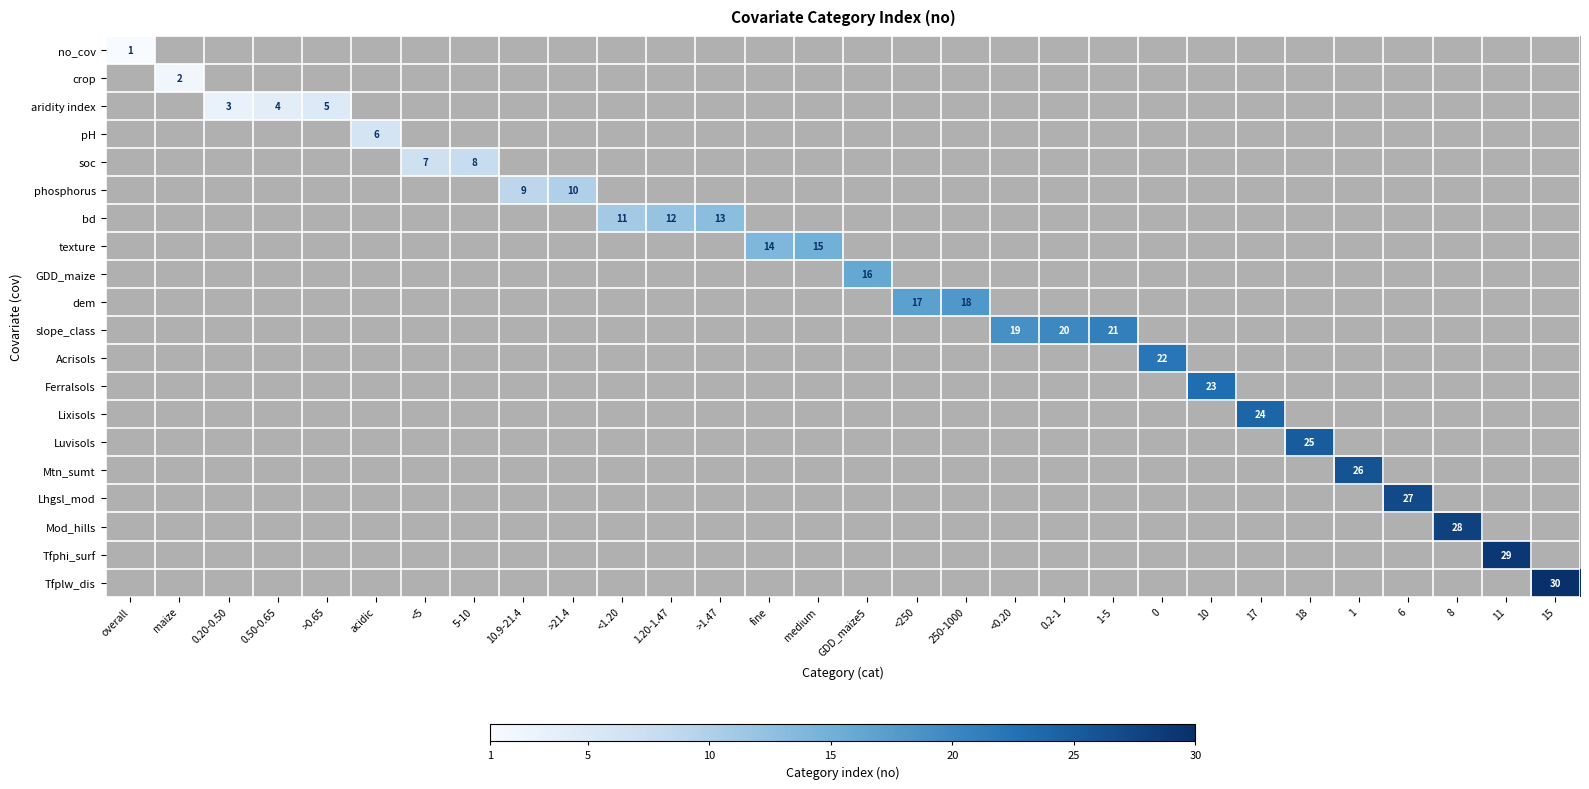

How many data points does each series have?

30